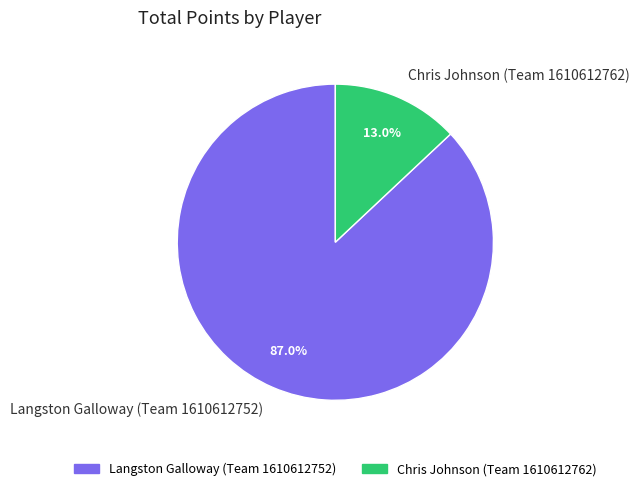

To the nearest percent, what portion does Langston Galloway (Team 1610612752) represent?

87%